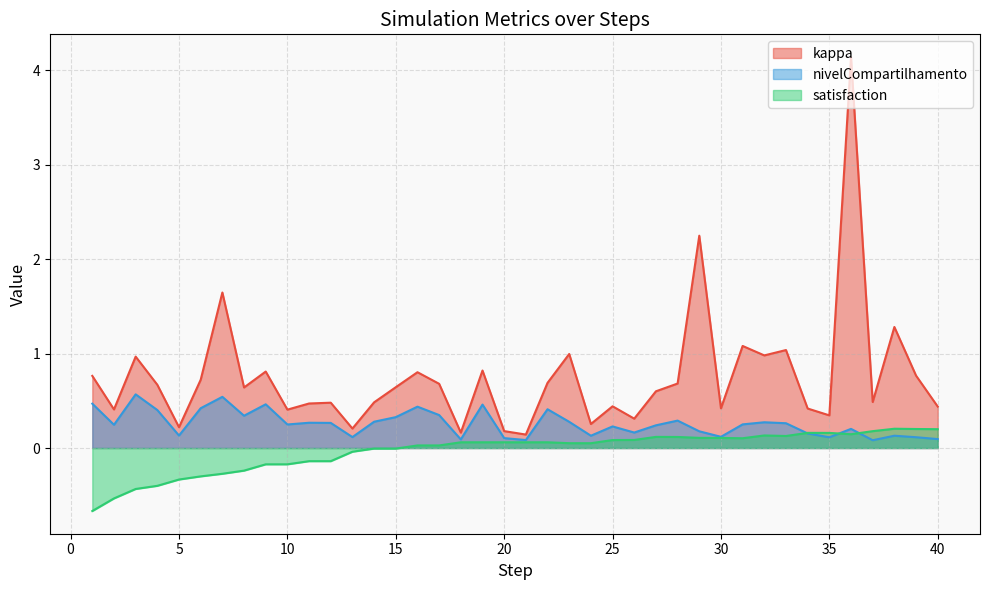

What are all the series names shown in the legend?

kappa, nivelCompartilhamento, satisfaction